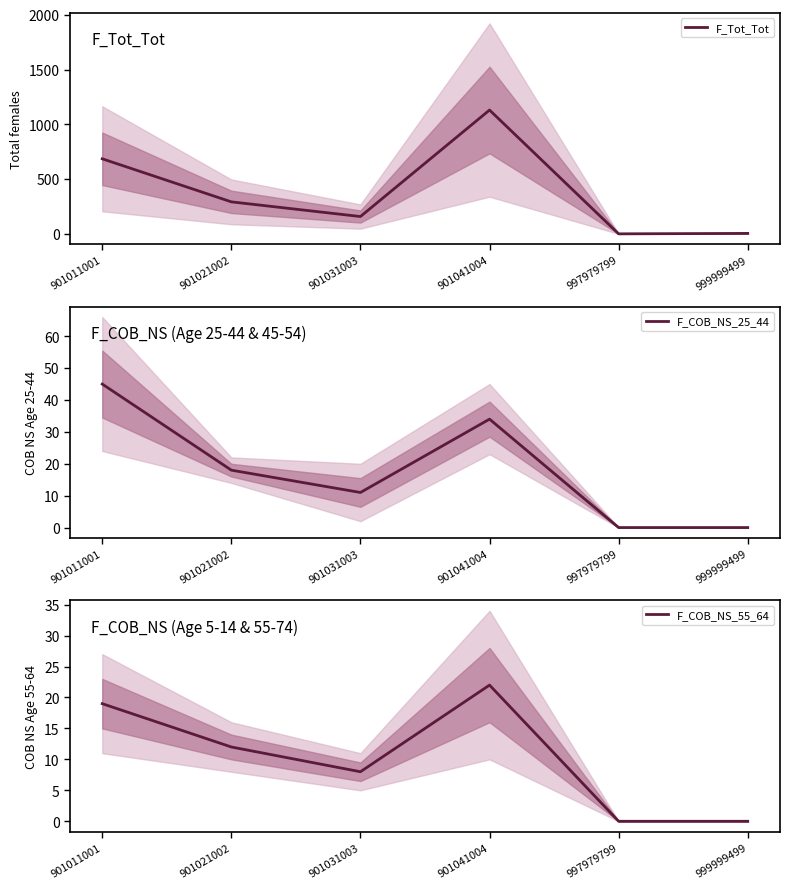

True or false: F_COB_NS_55_64 and F_Tot_Tot cross at least once.

False